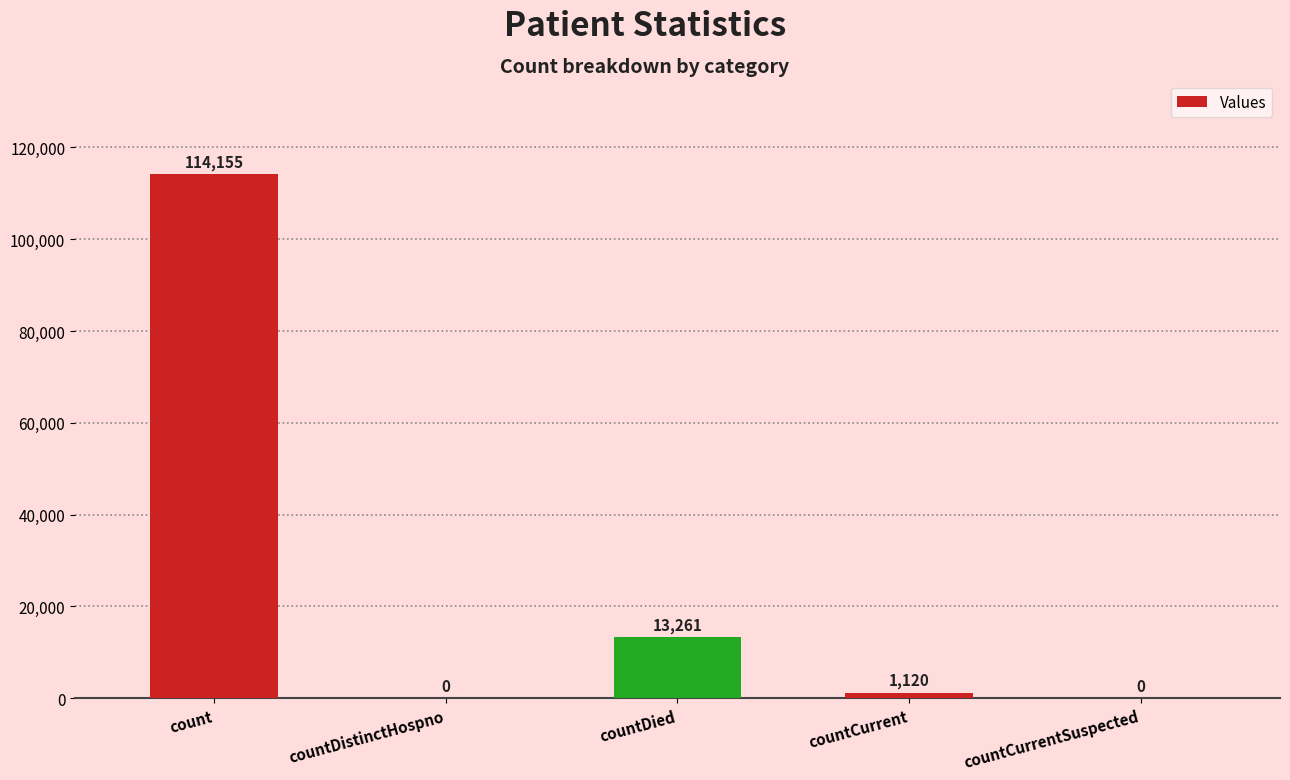

What is the average value?

25707